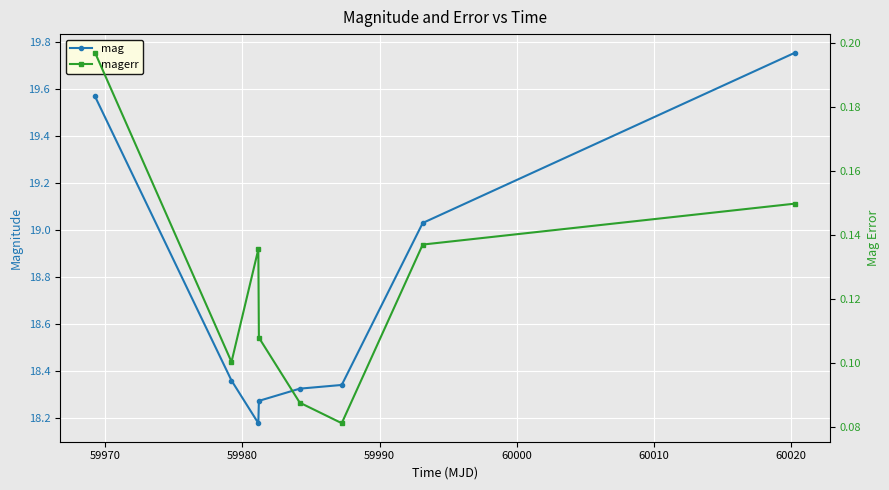

Rank the series by their maximum value, from lowest to highest.

magerr, mag